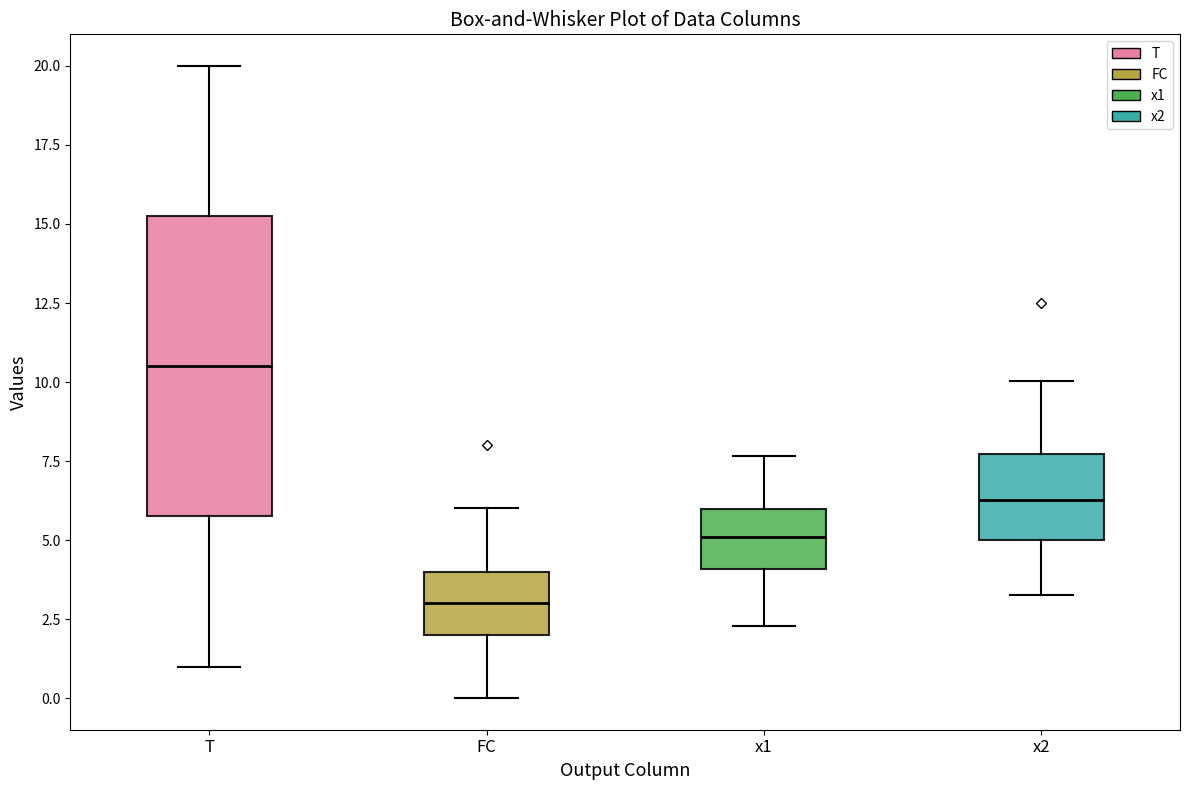

Which box is the tallest, from its lower edge to its upper edge?

T